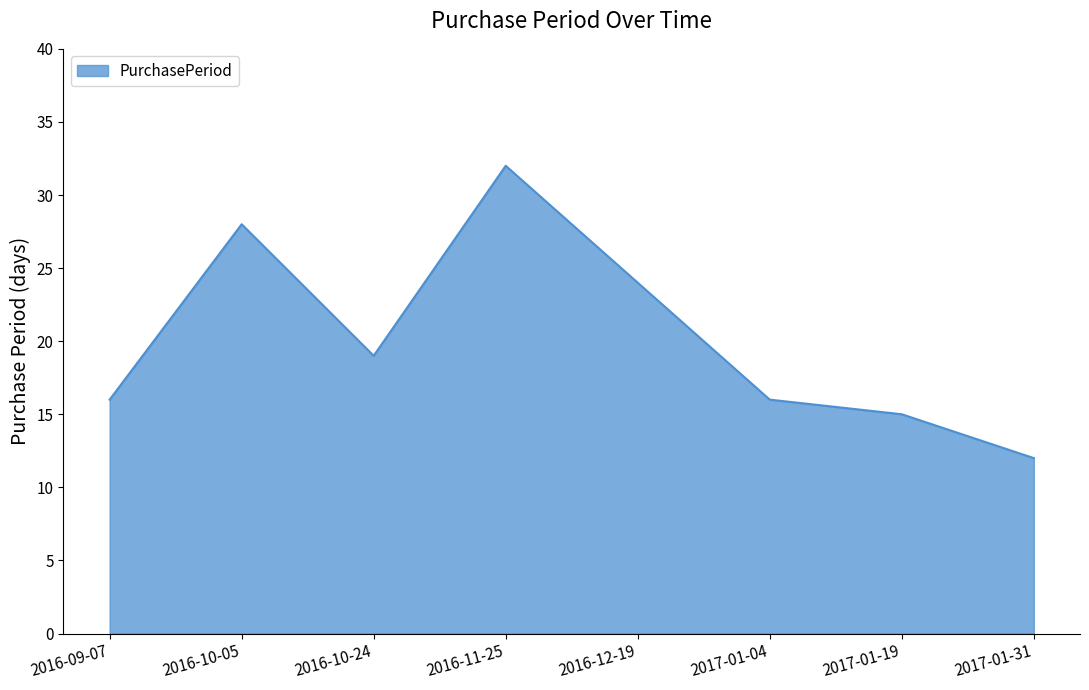

True or false: the data has more than 0 interior local peaks.

True